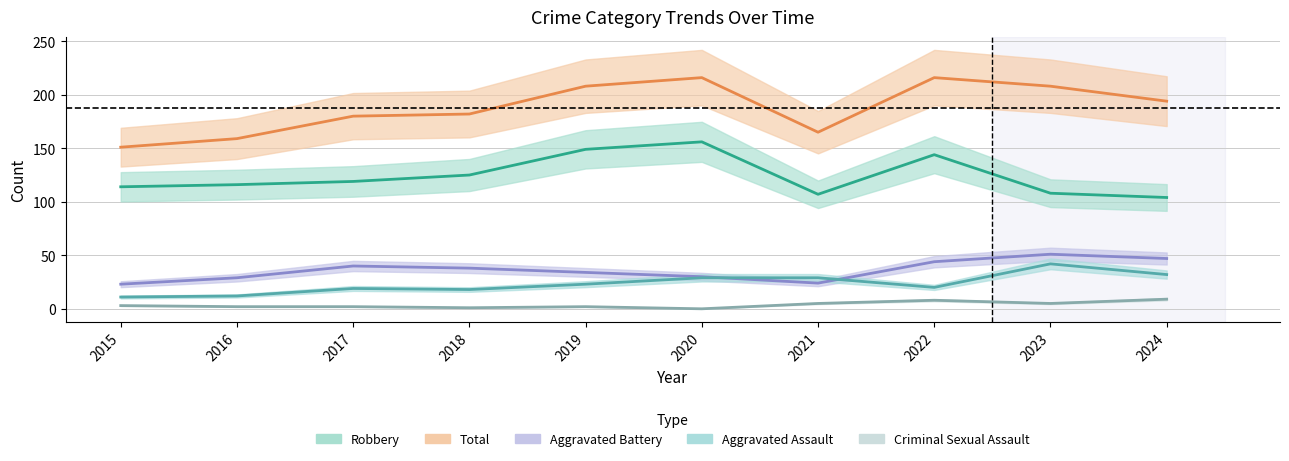

At which category does the chart reach its minimum across all series?

2020